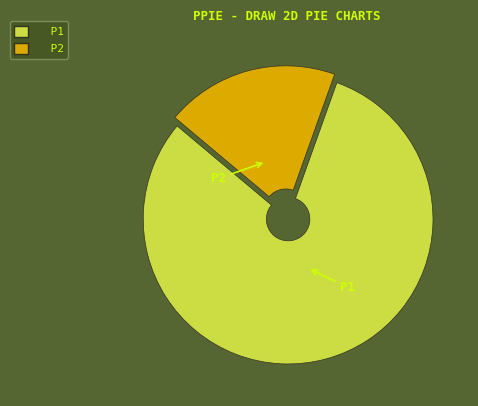

Is P1 the majority of the pie?

Yes